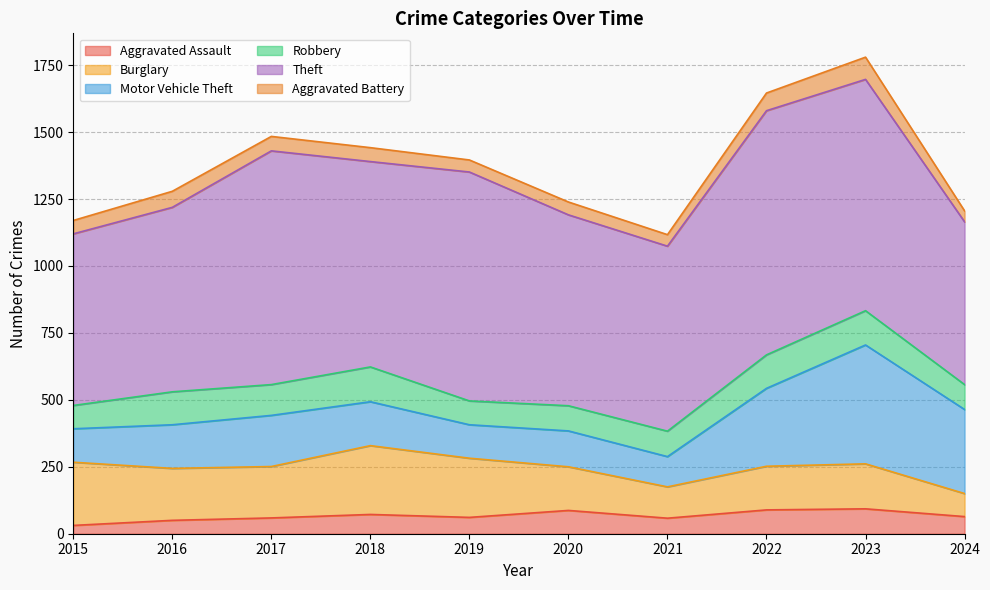

How many values in the Aggravated Assault series exceed 64?

4